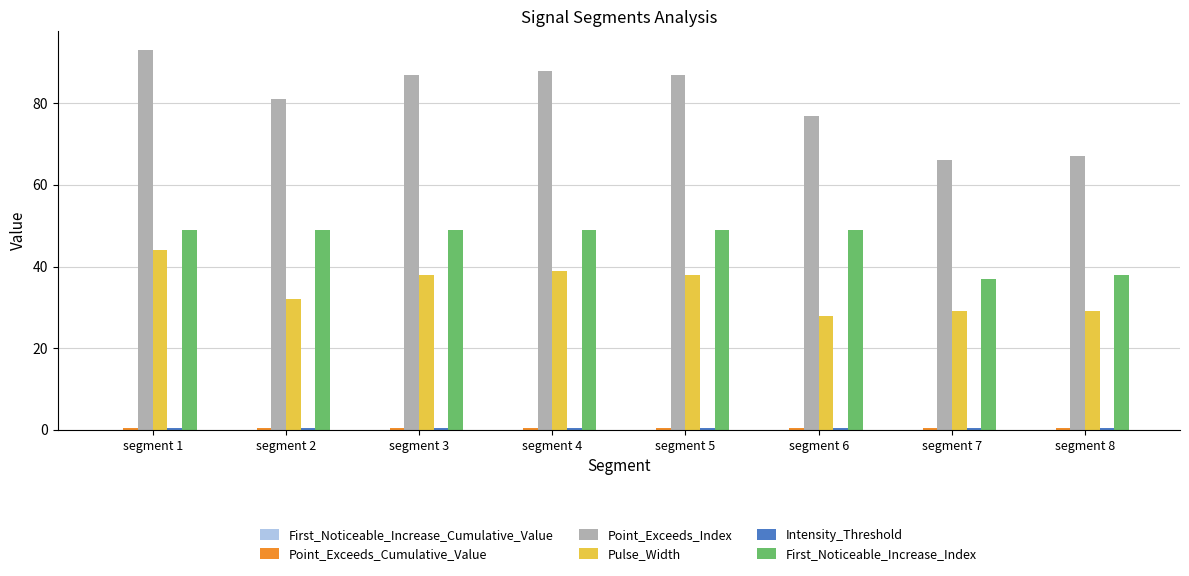

The Pulse_Width series shows 8.7 at segment 3. True or false?

False